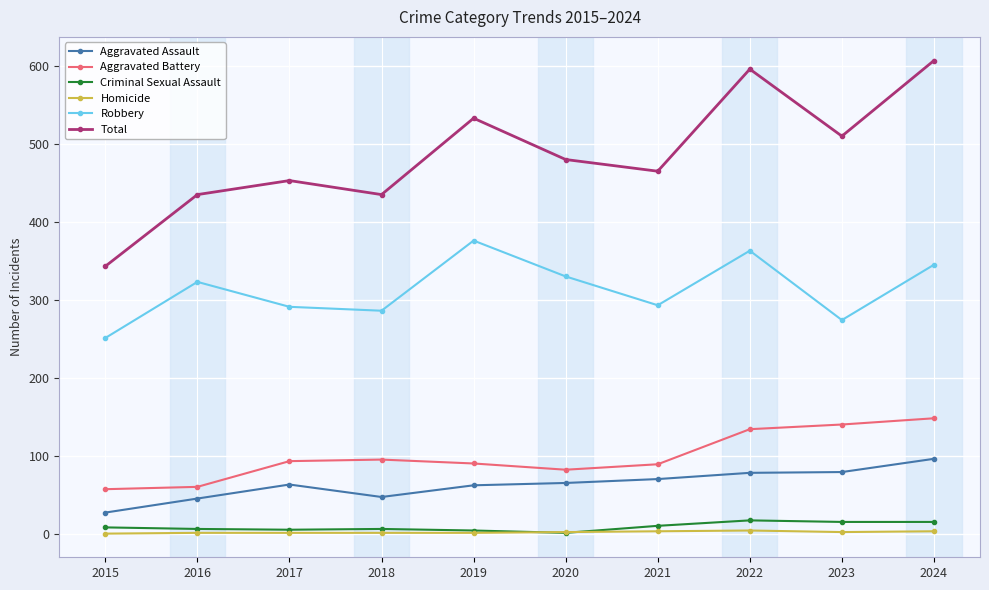

Between 2015 and 2016, which series saw the biggest shift?

Total